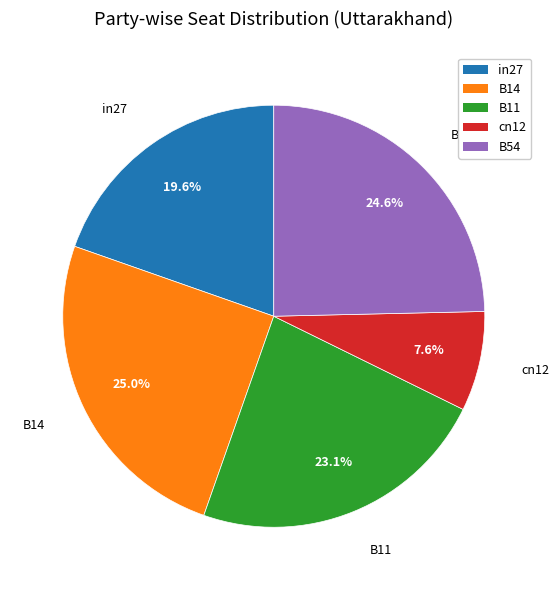

Is there a majority slice in this chart?

No